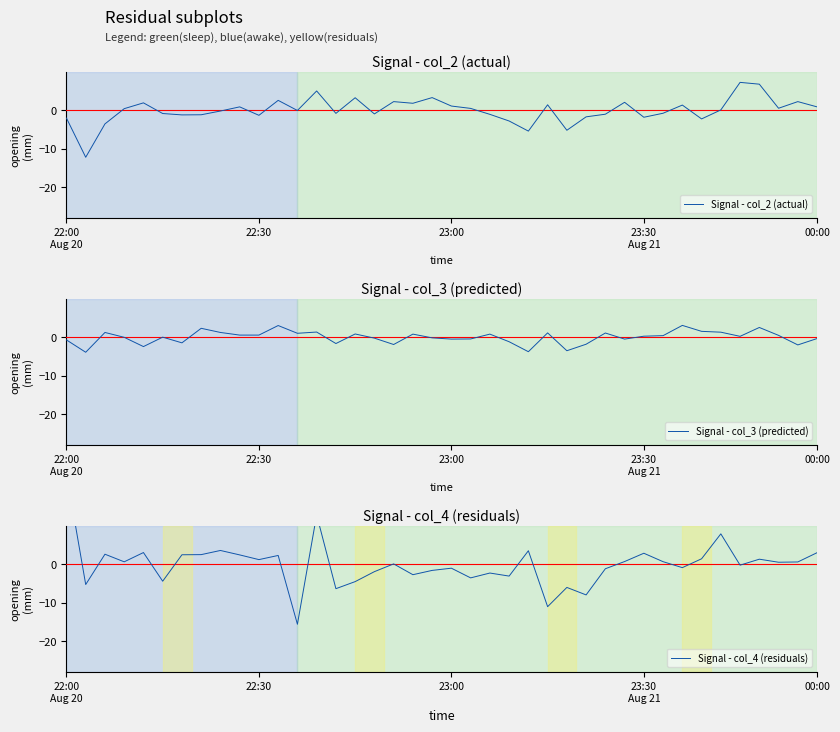

At which label does Signal - col_4 (residuals) reach its peak?

22:00
Aug 20